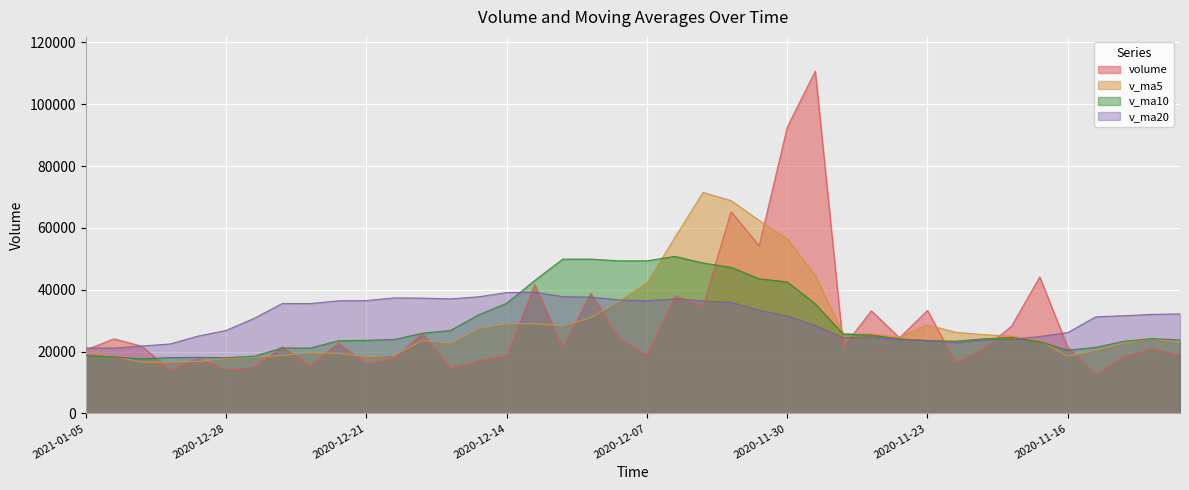

What are all the series names shown in the legend?

volume, v_ma5, v_ma10, v_ma20